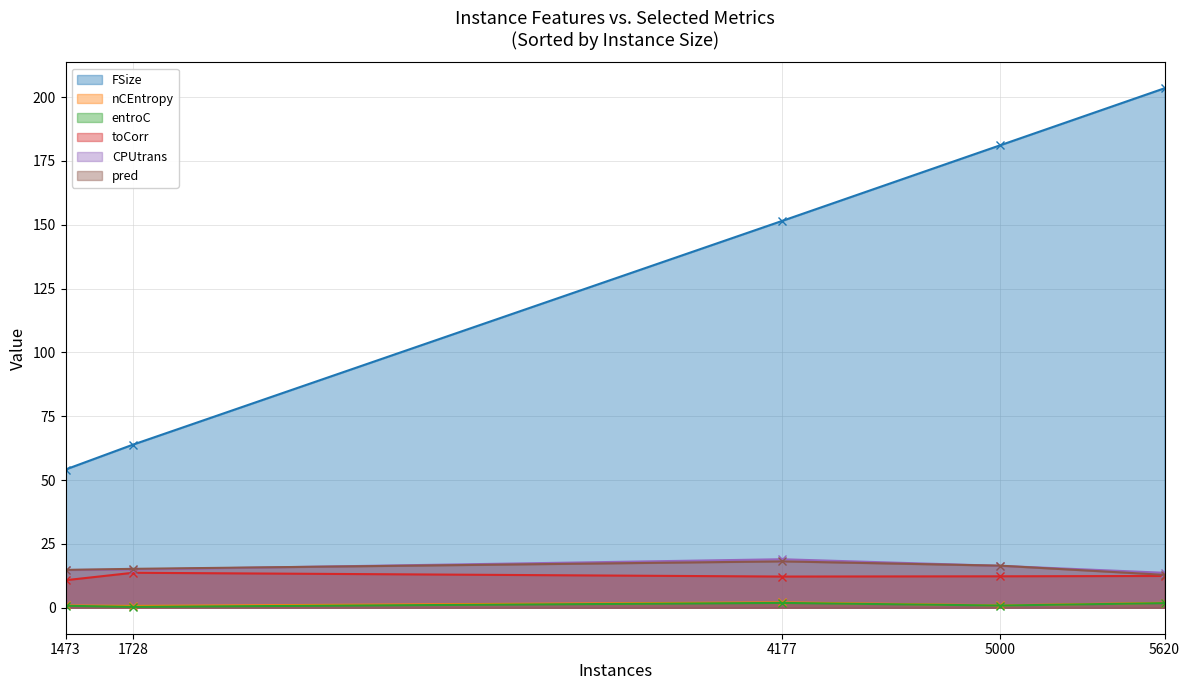

At which category does entroC reach its first local valley?

1728